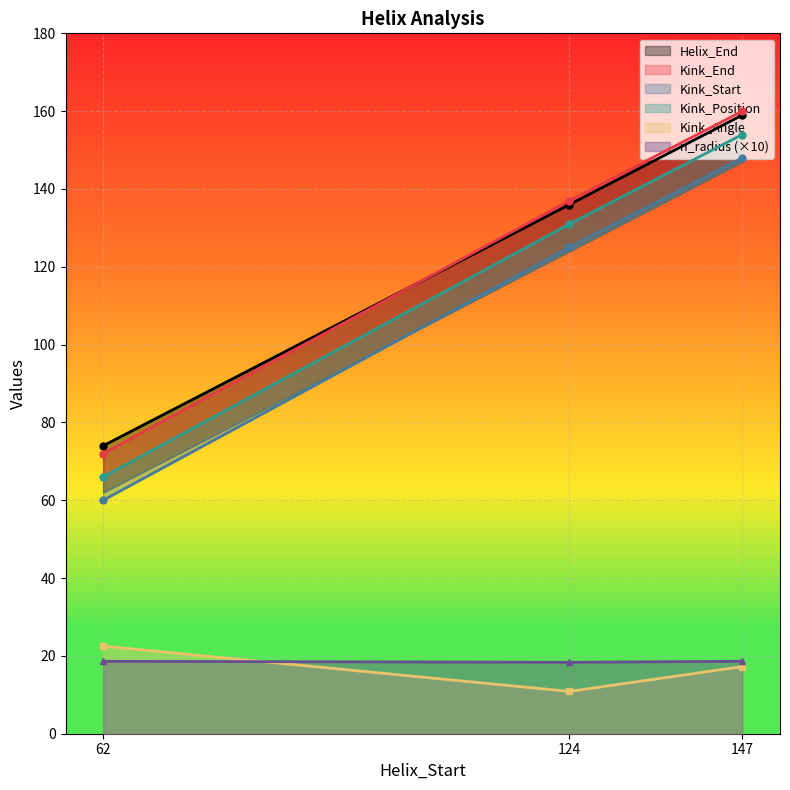

Which series has the largest total across all categories?

Helix_End